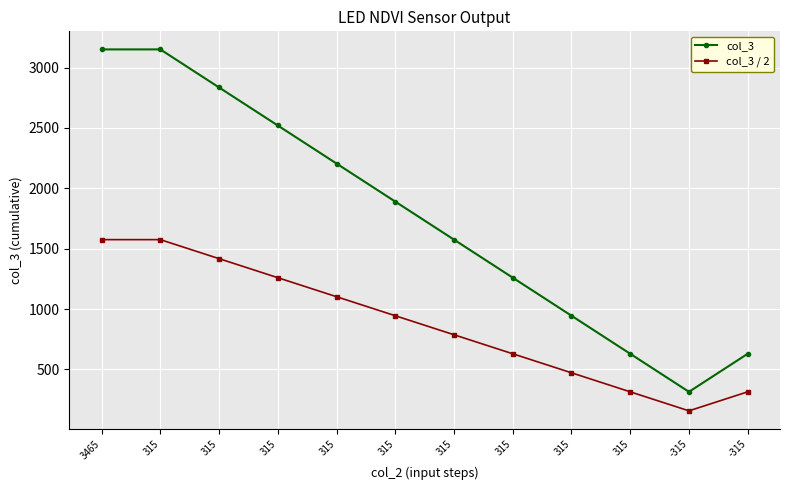

Where is the first local minimum for col_3 / 2?

-315